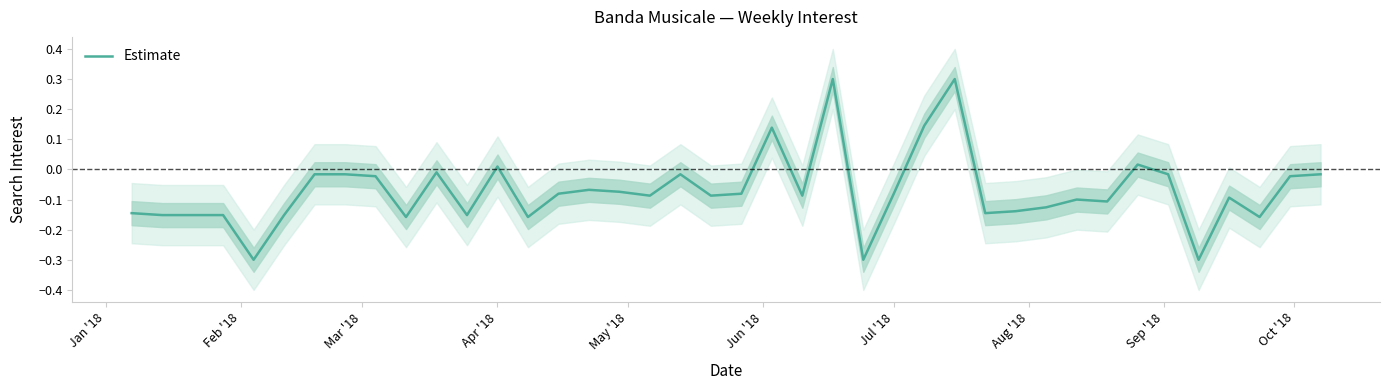

What is the highest value of the Estimate series?

0.3